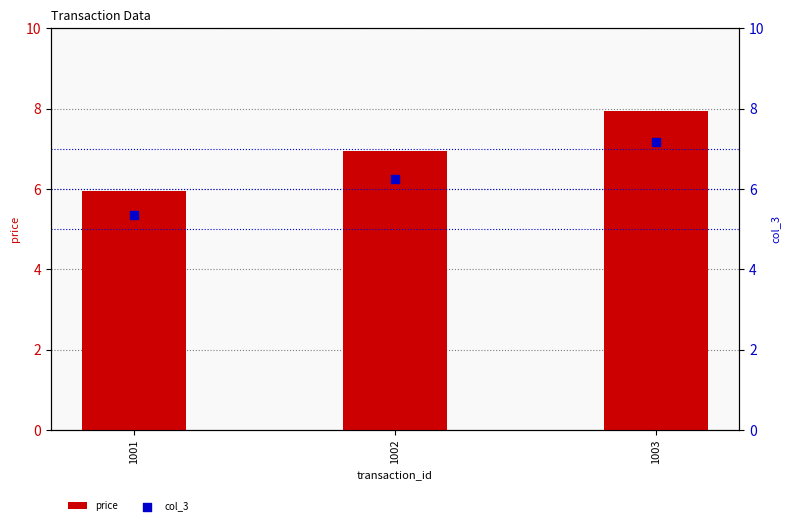

At which category is the sum across all series the highest?

1003